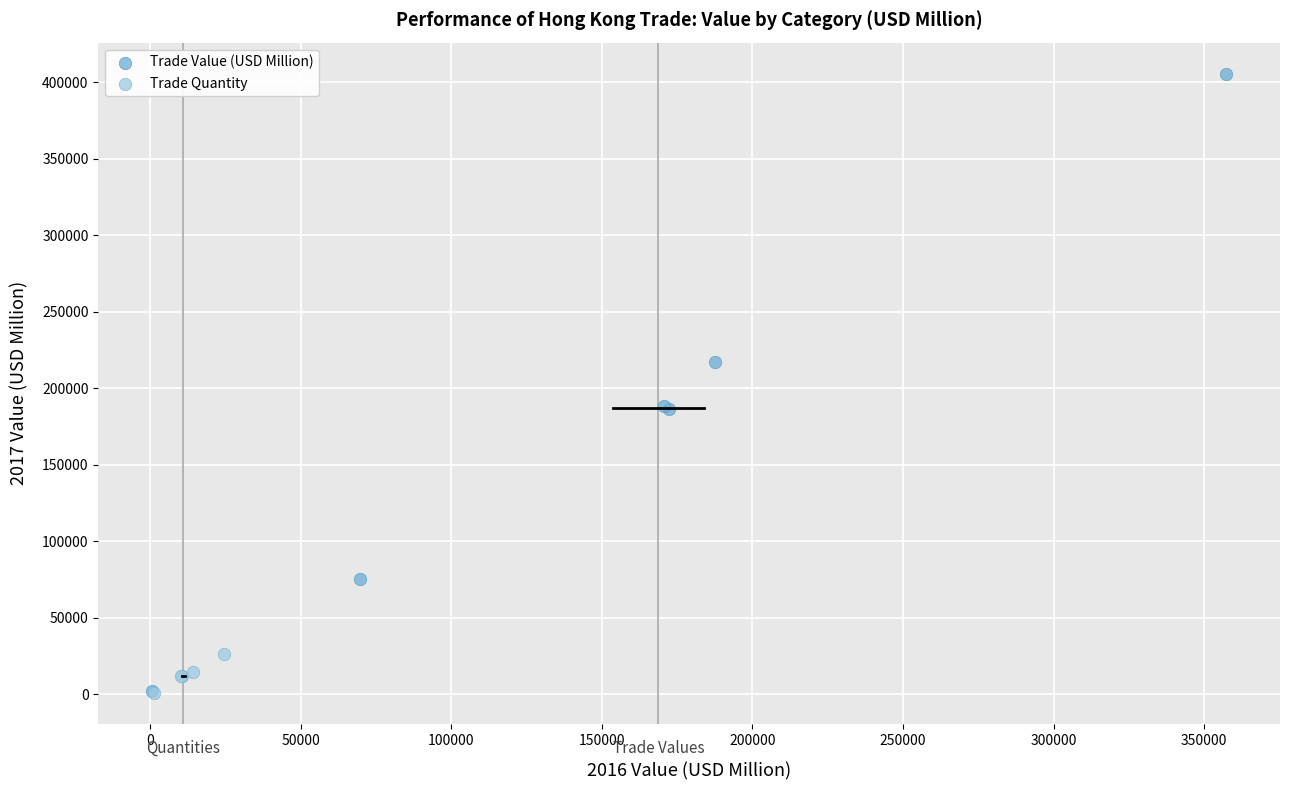

What are all the series names shown in the legend?

Trade Value (USD Million), Trade Quantity